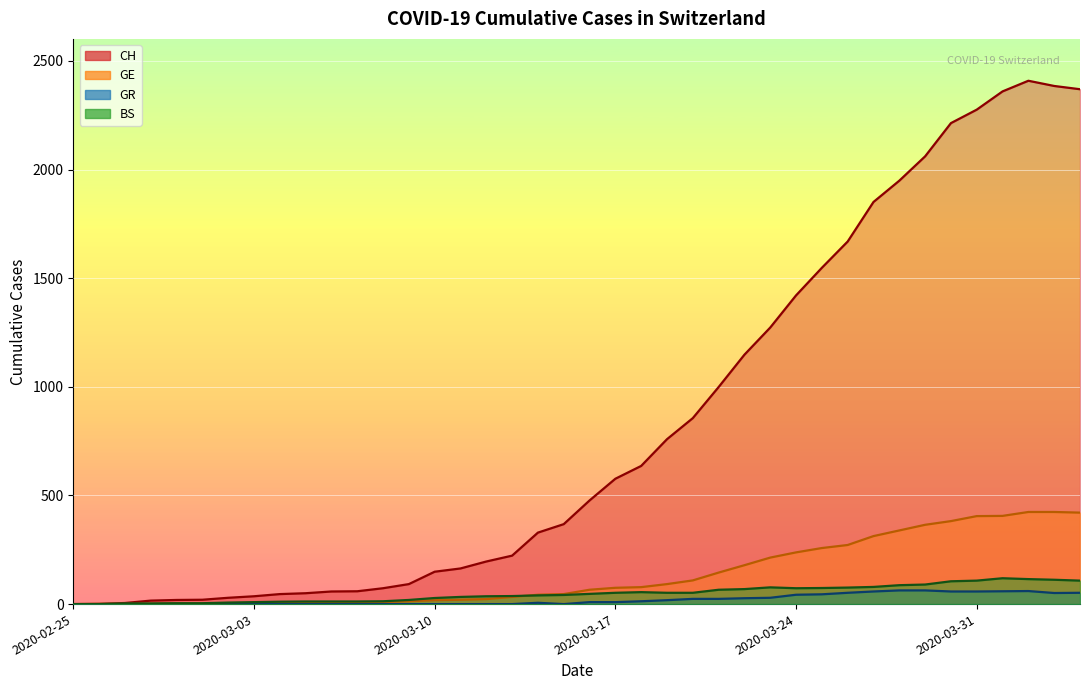

How many positive values does the GE series have?

39